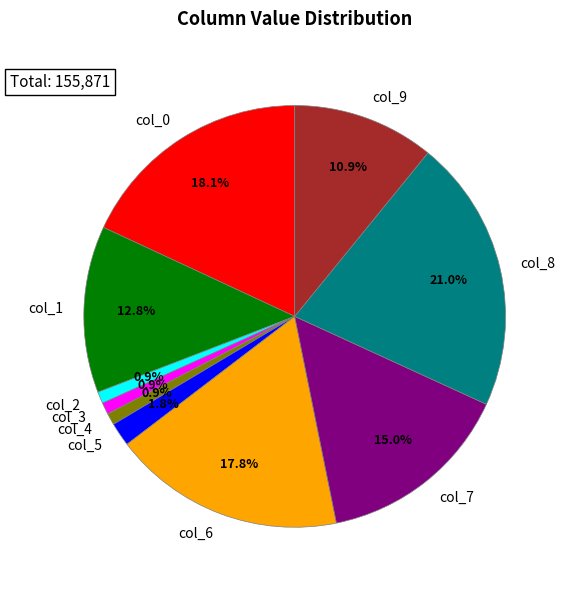

Is there any slice that represents more than half of the pie?

No